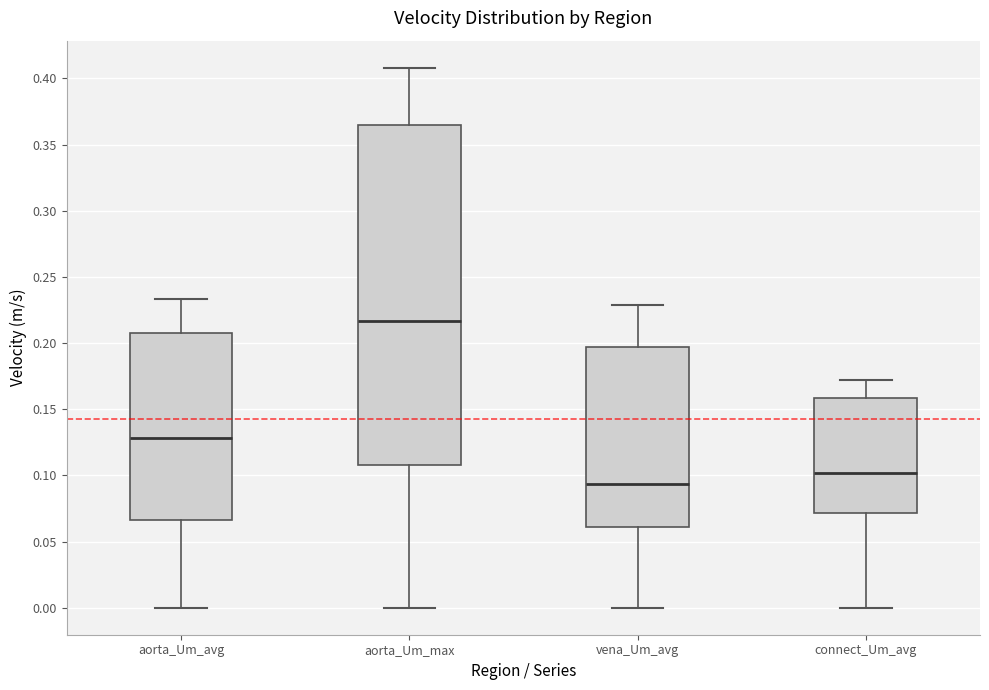

Reading left to right, read every box against the y-axis: the position of its median line, the range the box covers, and the ends of its whiskers. The values are not printed on the chart, so give them approximately, as read against the axis.

aorta_Um_avg: median 0.130, box 0.065 to 0.210, whiskers 0.000 to 0.235
aorta_Um_max: median 0.215, box 0.110 to 0.365, whiskers 0.000 to 0.410
vena_Um_avg: median 0.095, box 0.060 to 0.195, whiskers 0.000 to 0.230
connect_Um_avg: median 0.100, box 0.070 to 0.160, whiskers 0.000 to 0.170